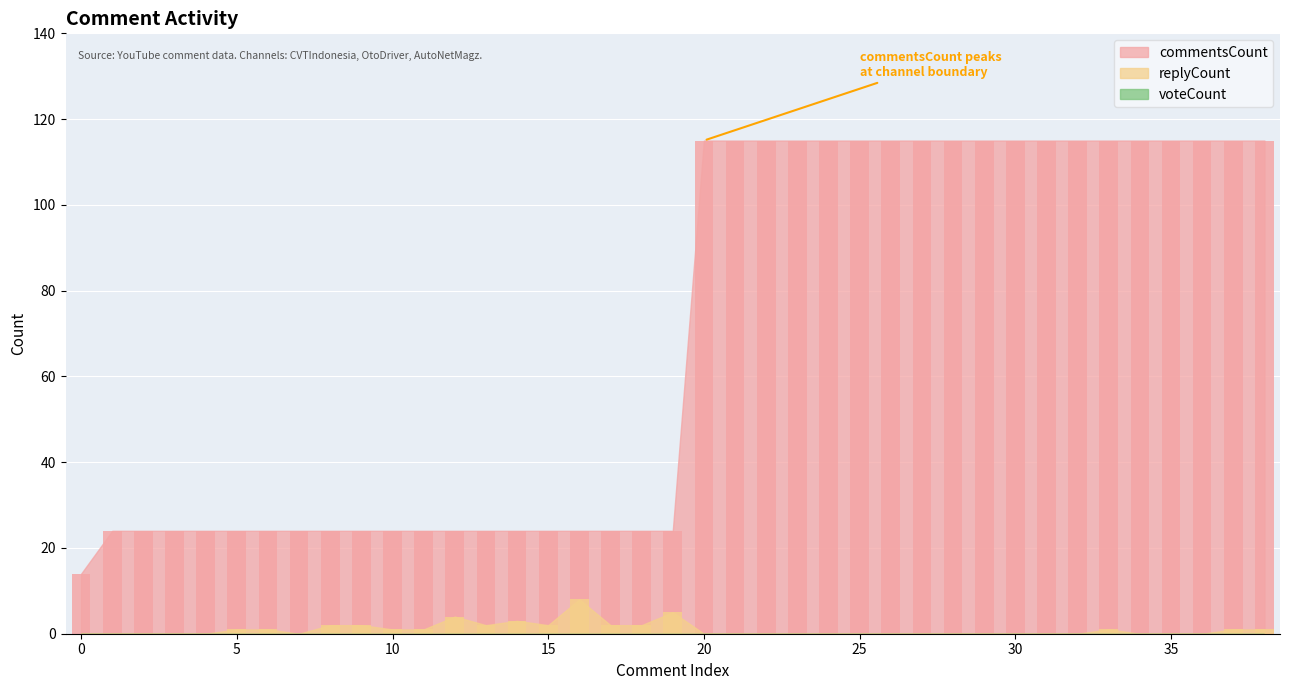

What is the average value of the commentsCount series?

68